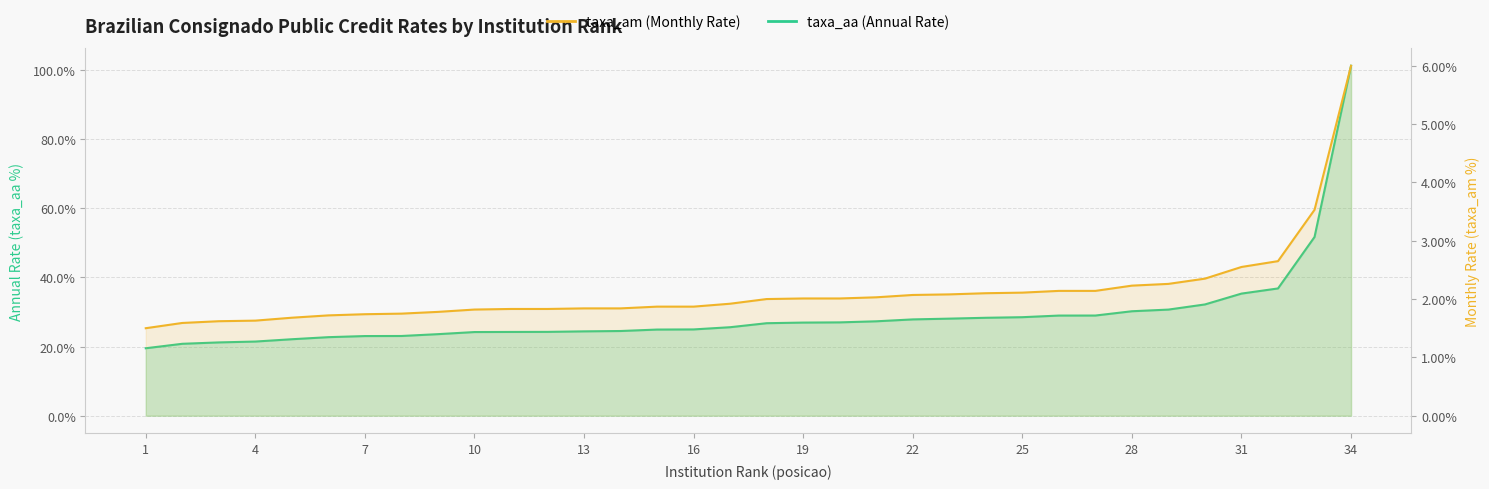

Does the chart display data point markers on the line(s)?

No